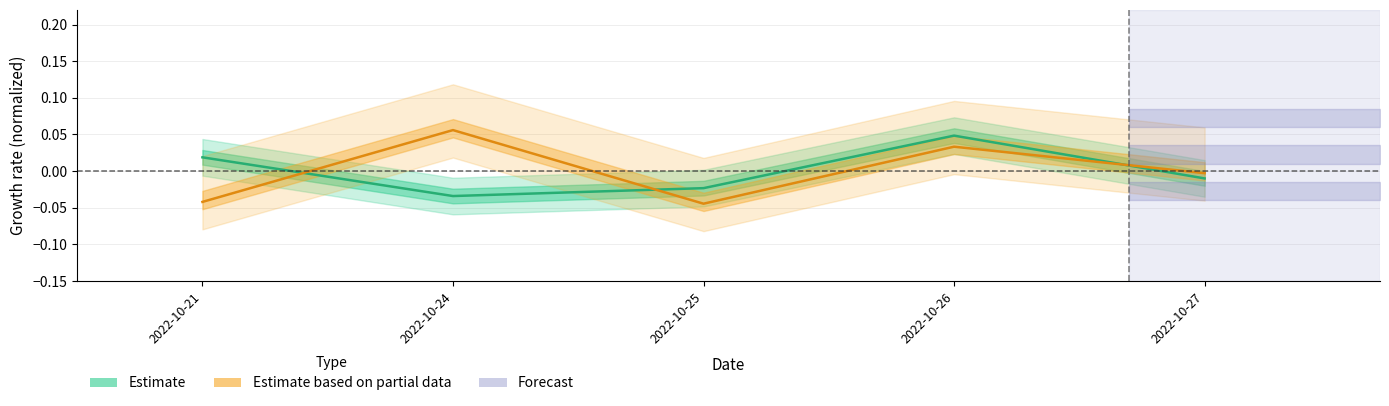

Reading right to left, list all the values displayed in this chart.

Estimate: 2022-10-27=-0.0	2022-10-26=0.0	2022-10-25=-0.0	2022-10-24=-0.0	2022-10-21=0.0
Estimate based on partial data: 2022-10-27=-0.0	2022-10-26=0.0	2022-10-25=-0.0	2022-10-24=0.1	2022-10-21=-0.0